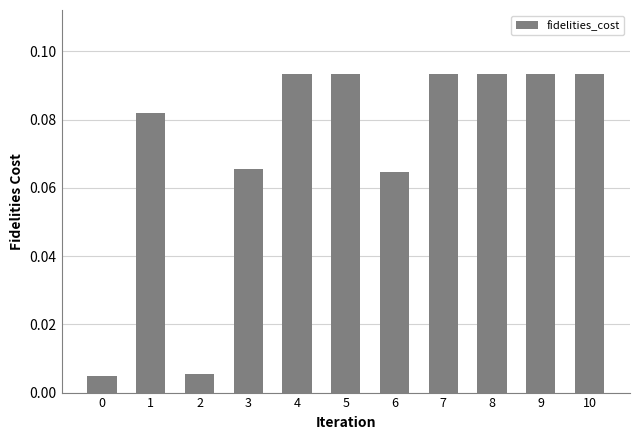

Count the number of categories in the chart.

11